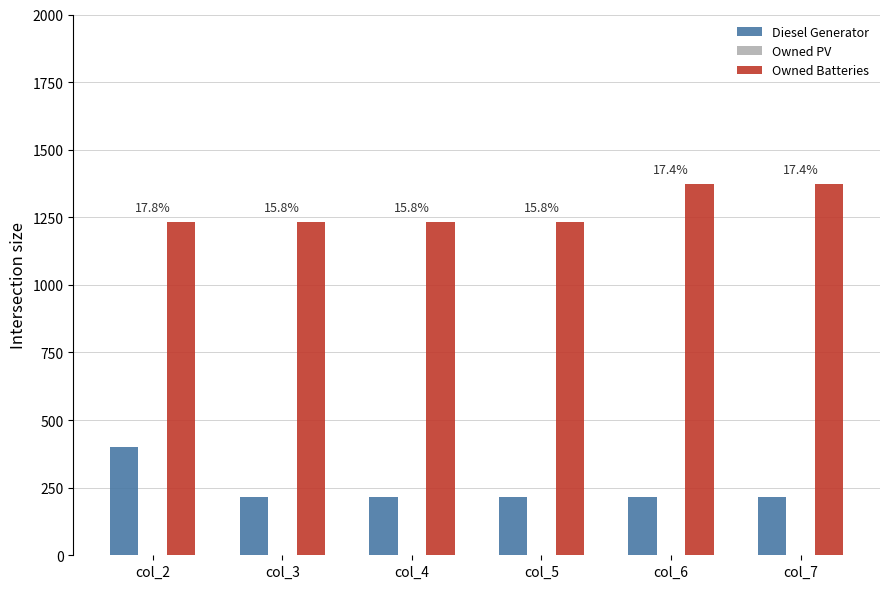

Reading right to left, extract all data points from this chart.

Diesel Generator: col_7=217	col_6=217	col_5=217	col_4=217	col_3=217	col_2=400
Owned PV: col_7=0	col_6=0	col_5=0	col_4=0	col_3=0	col_2=0
Owned Batteries: col_7=1374	col_6=1374	col_5=1231	col_4=1231	col_3=1231	col_2=1231